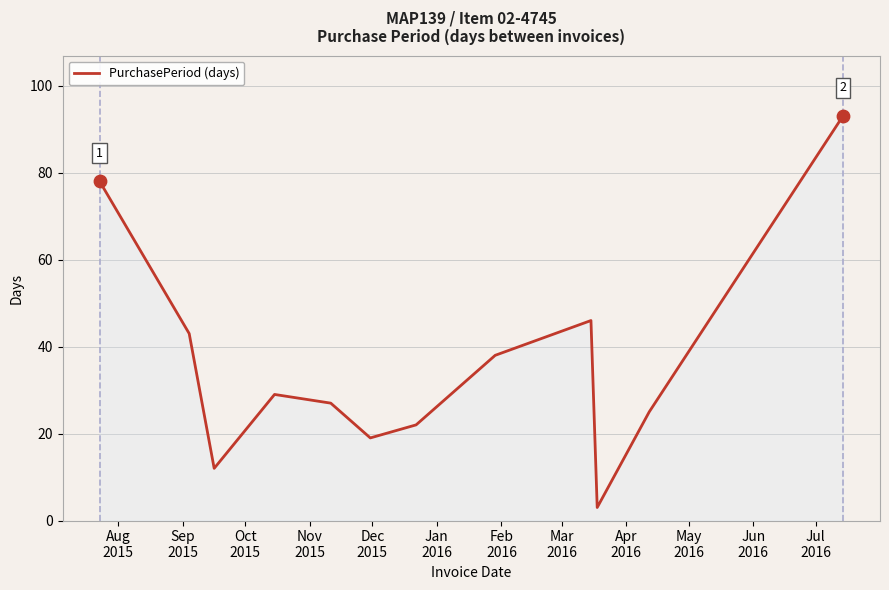

What is the maximum value shown in the chart?

93